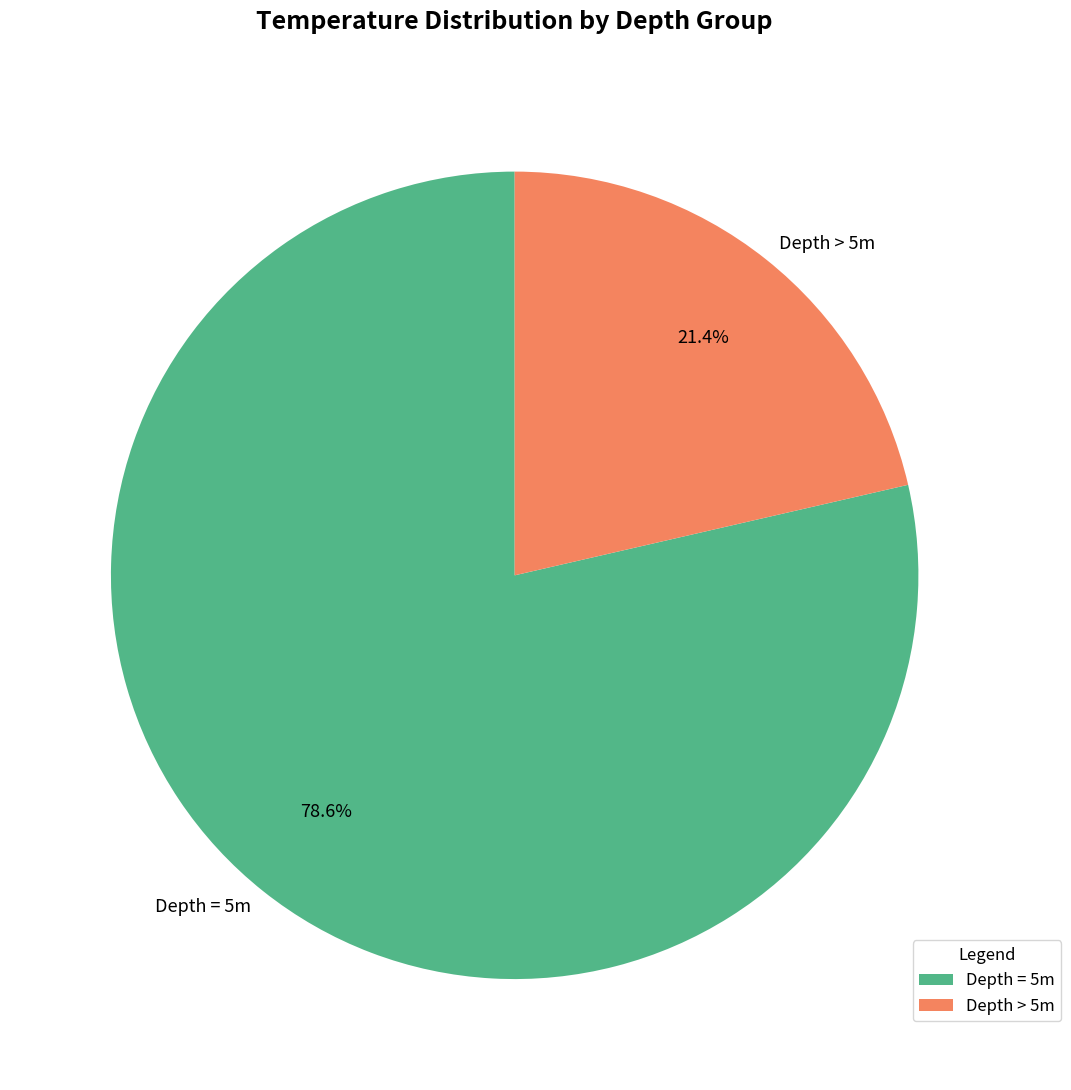

How many slices are in this pie chart?

2